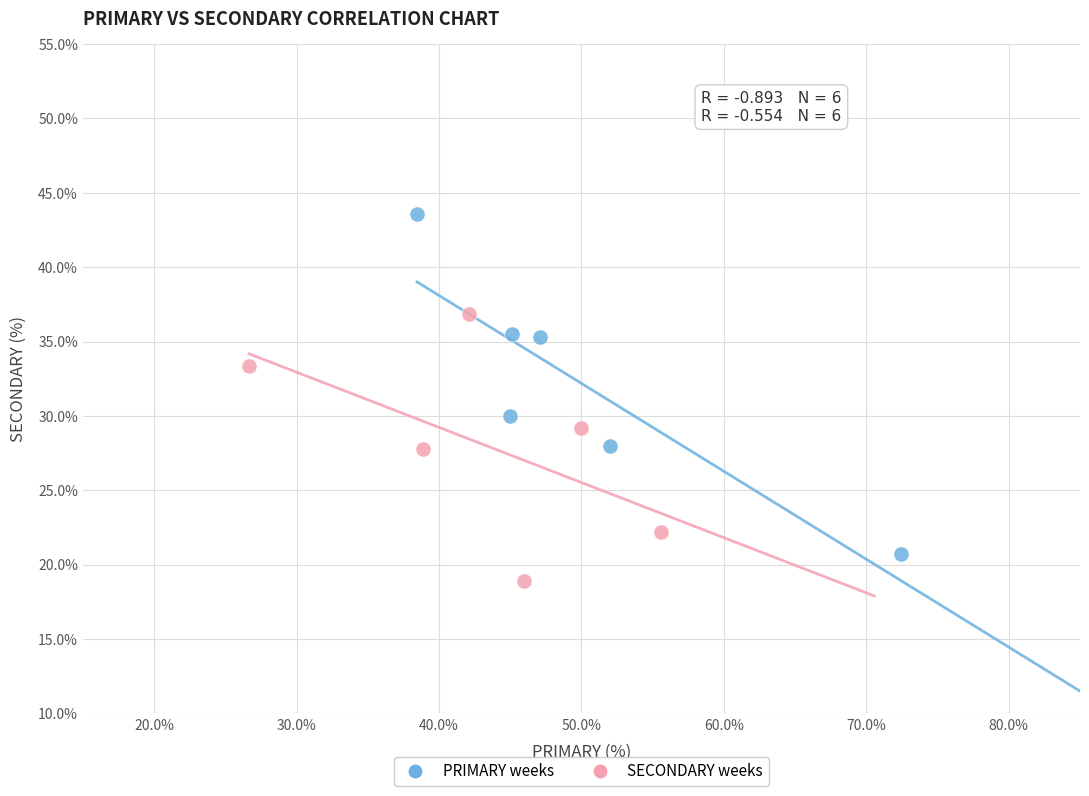

Which series reaches the maximum Y coordinate?

PRIMARY weeks